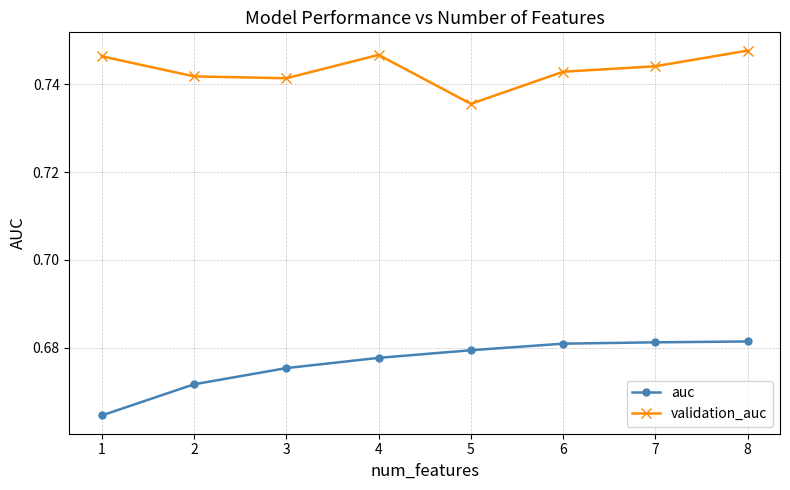

What is the total value across all series at 5?

1.4